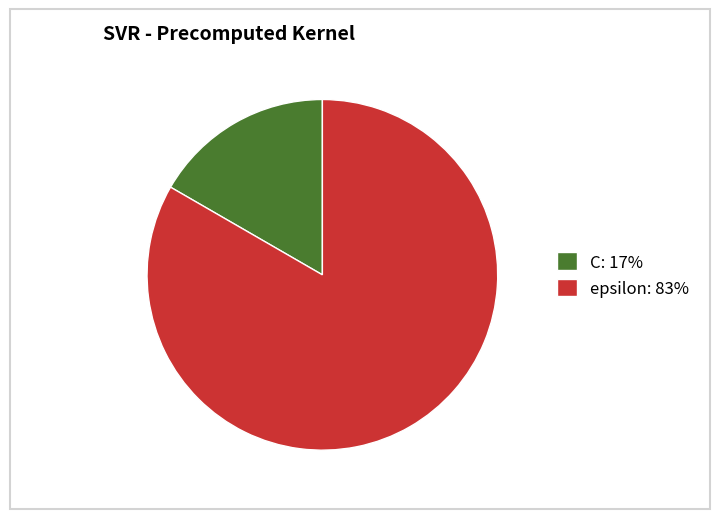

Which slice is the smallest?

C